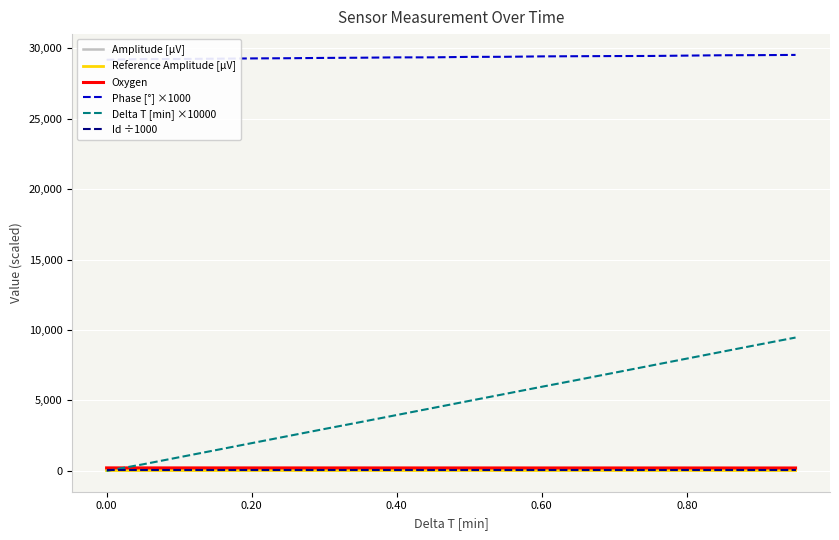

True or false: Phase [°] ×1000 and Oxygen cross at least once.

False